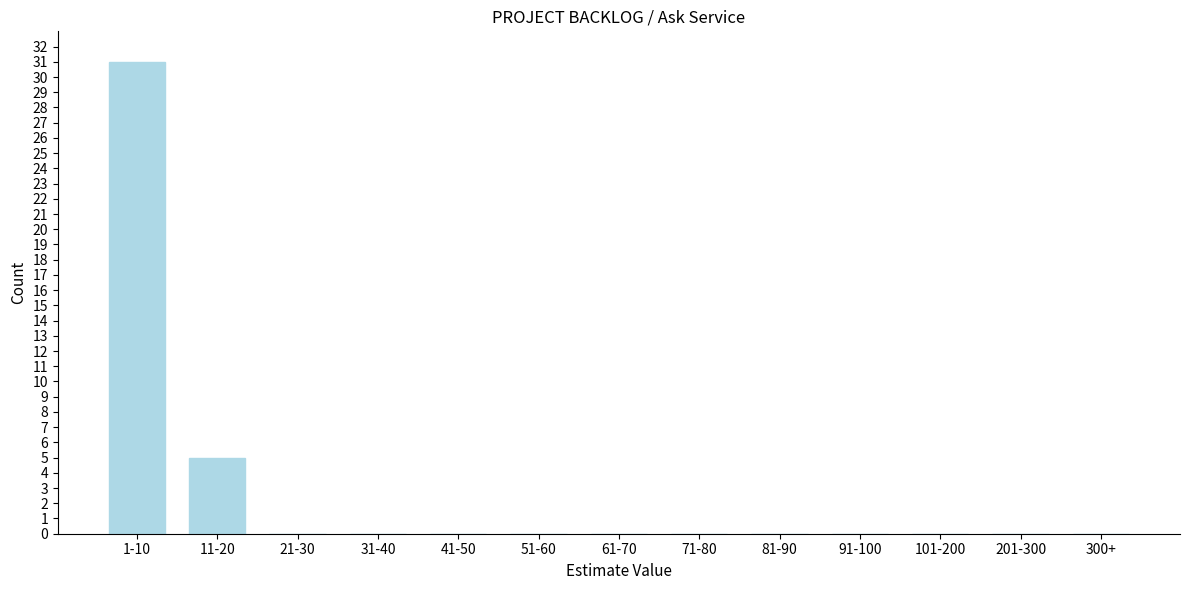

Reading right to left, transcribe all the data shown in this chart.

300+=0	201-300=0	101-200=0	91-100=0	81-90=0	71-80=0	61-70=0	51-60=0	41-50=0	31-40=0	21-30=0	11-20=5	1-10=31